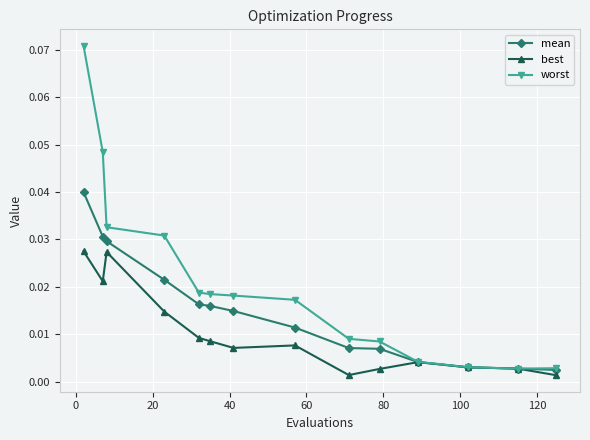

Rank the series by their maximum value, from lowest to highest.

best, mean, worst